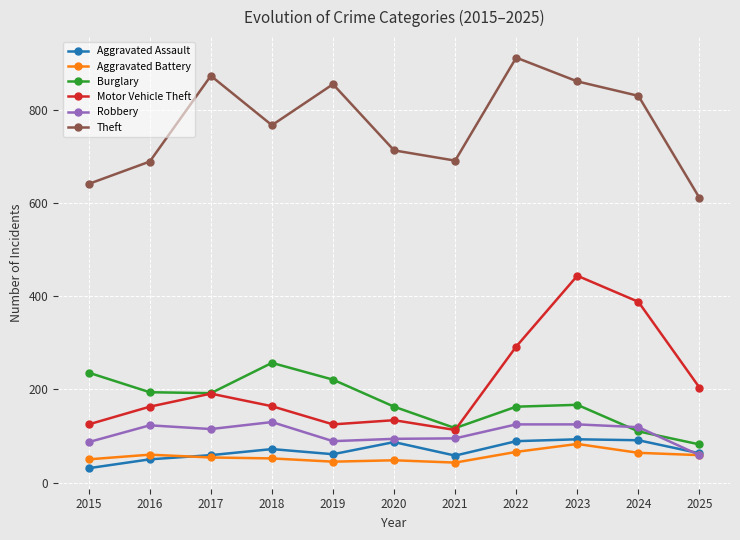

True or false: Burglary and Robbery cross at least once.

True